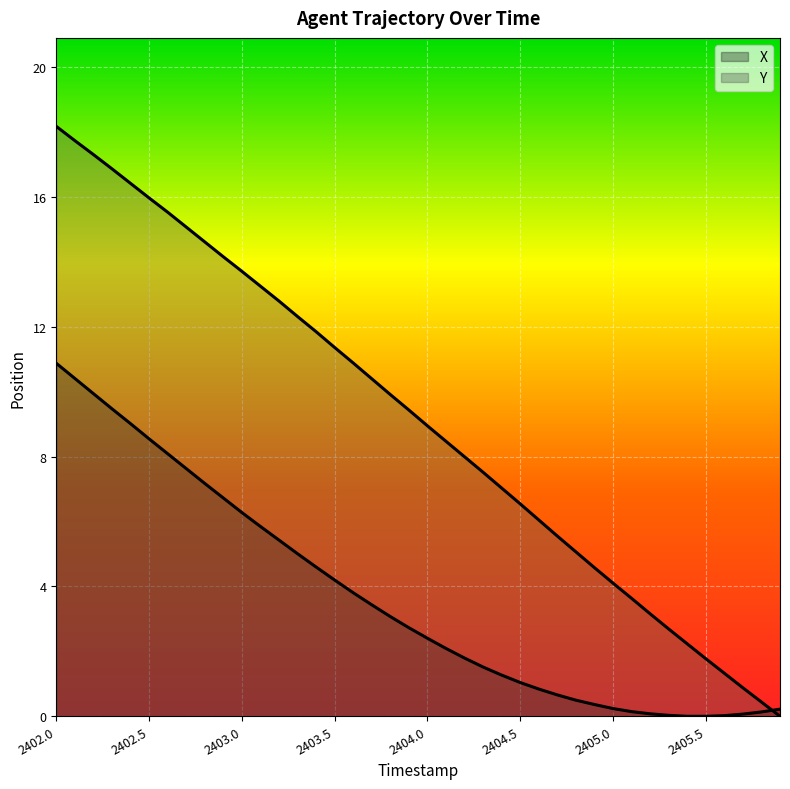

How many positive values does the Y series have?

39